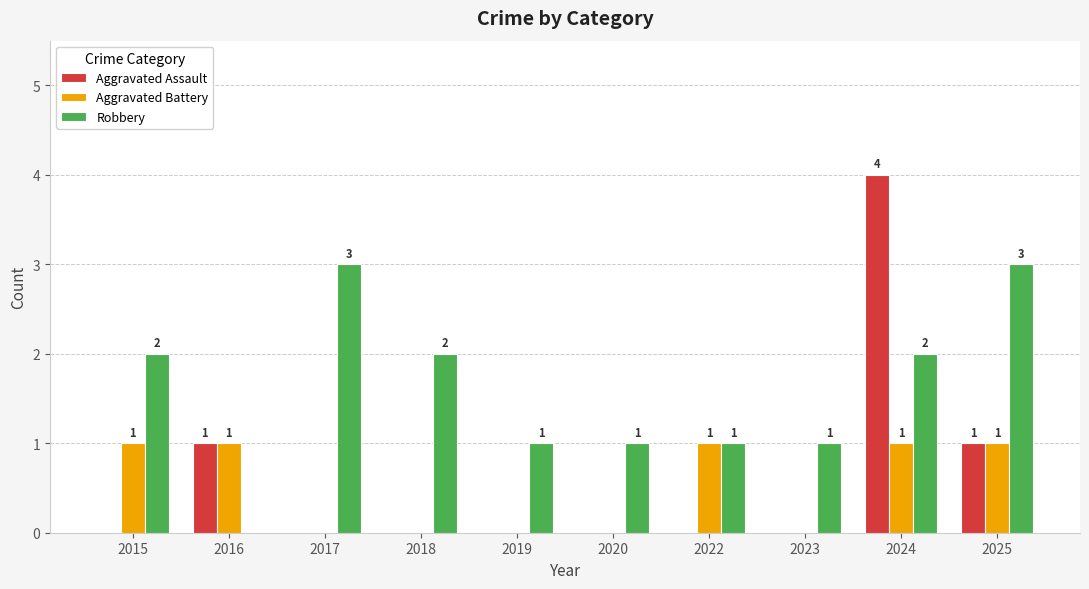

Which series changed the most between 2018 and 2023?

Robbery